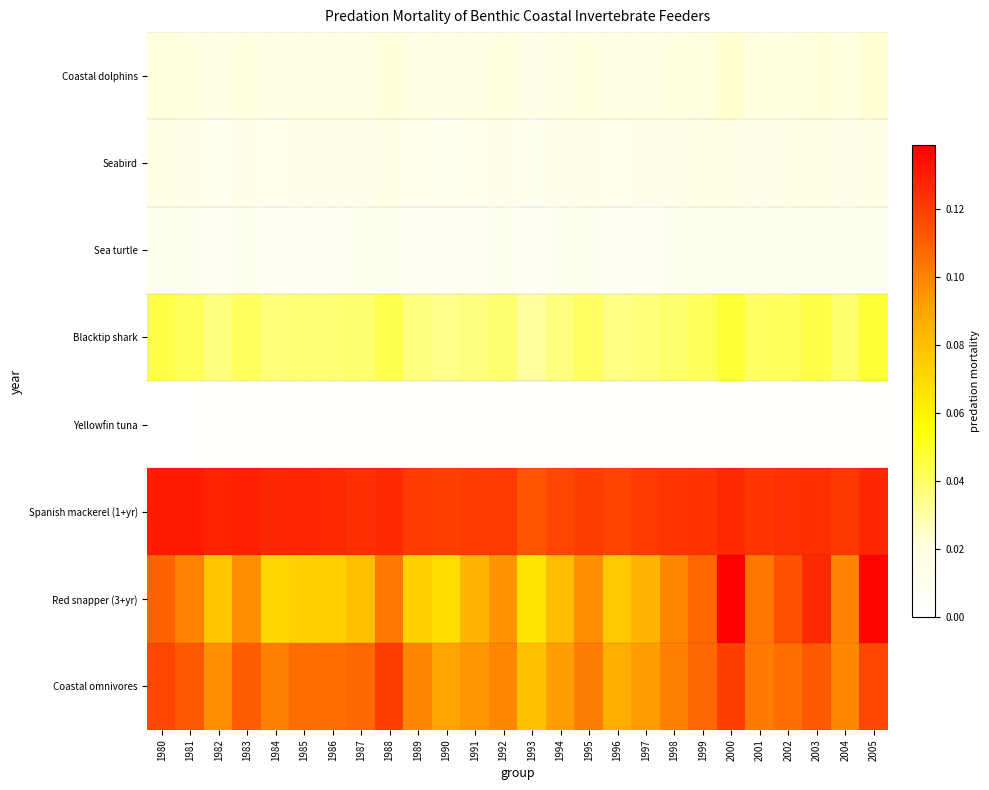

Reading left to right, what are all the values shown in this chart?

Coastal dolphins: 1980=0.0	1981=0.0	1982=0.0	1983=0.0	1984=0.0	1985=0.0	1986=0.0	1987=0.0	1988=0.0	1989=0.0	1990=0.0	1991=0.0	1992=0.0	1993=0.0	1994=0.0	1995=0.0	1996=0.0	1997=0.0	1998=0.0	1999=0.0	2000=0.0	2001=0.0	2002=0.0	2003=0.0	2004=0.0	2005=0.0
Seabird: 1980=0.0	1981=0.0	1982=0.0	1983=0.0	1984=0.0	1985=0.0	1986=0.0	1987=0.0	1988=0.0	1989=0.0	1990=0.0	1991=0.0	1992=0.0	1993=0.0	1994=0.0	1995=0.0	1996=0.0	1997=0.0	1998=0.0	1999=0.0	2000=0.0	2001=0.0	2002=0.0	2003=0.0	2004=0.0	2005=0.0
Sea turtle: 1980=0.0	1981=0.0	1982=0.0	1983=0.0	1984=0.0	1985=0.0	1986=0.0	1987=0.0	1988=0.0	1989=0.0	1990=0.0	1991=0.0	1992=0.0	1993=0.0	1994=0.0	1995=0.0	1996=0.0	1997=0.0	1998=0.0	1999=0.0	2000=0.0	2001=0.0	2002=0.0	2003=0.0	2004=0.0	2005=0.0
Blacktip shark: 1980=0.0	1981=0.0	1982=0.0	1983=0.0	1984=0.0	1985=0.0	1986=0.0	1987=0.0	1988=0.0	1989=0.0	1990=0.0	1991=0.0	1992=0.0	1993=0.0	1994=0.0	1995=0.0	1996=0.0	1997=0.0	1998=0.0	1999=0.0	2000=0.0	2001=0.0	2002=0.0	2003=0.0	2004=0.0	2005=0.0
Yellowfin tuna: 1980=0.0	1981=0.0	1982=0.0	1983=0.0	1984=0.0	1985=0.0	1986=0.0	1987=0.0	1988=0.0	1989=0.0	1990=0.0	1991=0.0	1992=0.0	1993=0.0	1994=0.0	1995=0.0	1996=0.0	1997=0.0	1998=0.0	1999=0.0	2000=0.0	2001=0.0	2002=0.0	2003=0.0	2004=0.0	2005=0.0
Spanish mackerel (1+yr): 1980=0.1	1981=0.1	1982=0.1	1983=0.1	1984=0.1	1985=0.1	1986=0.1	1987=0.1	1988=0.1	1989=0.1	1990=0.1	1991=0.1	1992=0.1	1993=0.1	1994=0.1	1995=0.1	1996=0.1	1997=0.1	1998=0.1	1999=0.1	2000=0.1	2001=0.1	2002=0.1	2003=0.1	2004=0.1	2005=0.1
Red snapper (3+yr): 1980=0.1	1981=0.1	1982=0.1	1983=0.1	1984=0.1	1985=0.1	1986=0.1	1987=0.1	1988=0.1	1989=0.1	1990=0.1	1991=0.1	1992=0.1	1993=0.1	1994=0.1	1995=0.1	1996=0.1	1997=0.1	1998=0.1	1999=0.1	2000=0.1	2001=0.1	2002=0.1	2003=0.1	2004=0.1	2005=0.1
Coastal omnivores: 1980=0.1	1981=0.1	1982=0.1	1983=0.1	1984=0.1	1985=0.1	1986=0.1	1987=0.1	1988=0.1	1989=0.1	1990=0.1	1991=0.1	1992=0.1	1993=0.1	1994=0.1	1995=0.1	1996=0.1	1997=0.1	1998=0.1	1999=0.1	2000=0.1	2001=0.1	2002=0.1	2003=0.1	2004=0.1	2005=0.1